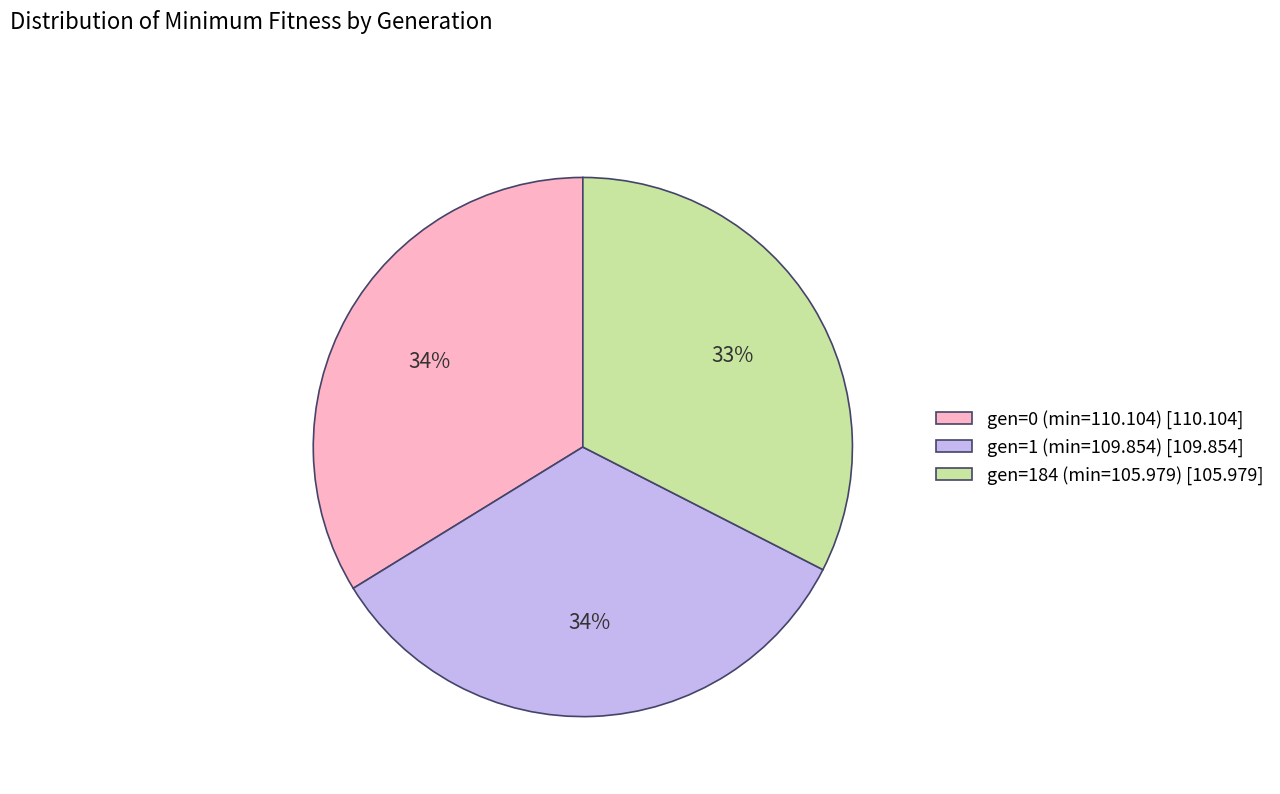

How many slices are in this pie chart?

3